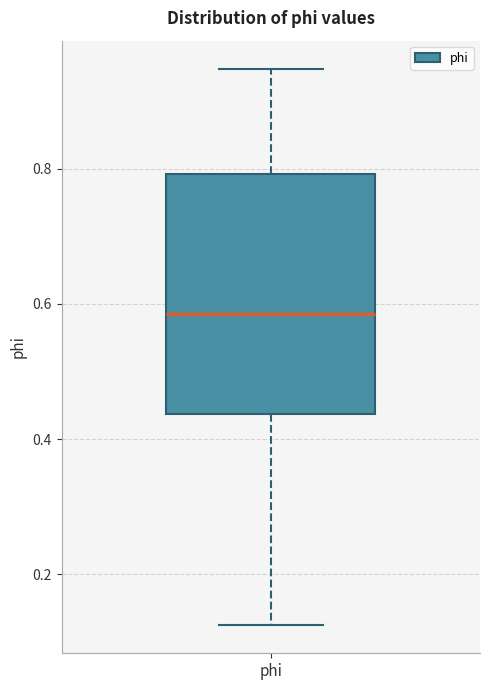

Read this box plot against the y-axis: the position of the median line, the range covered by the box, and the ends of both whiskers. The values are not printed on the chart, so give them approximately, as read against the axis.

median 0.58, box 0.44 to 0.80, whiskers 0.12 to 0.94